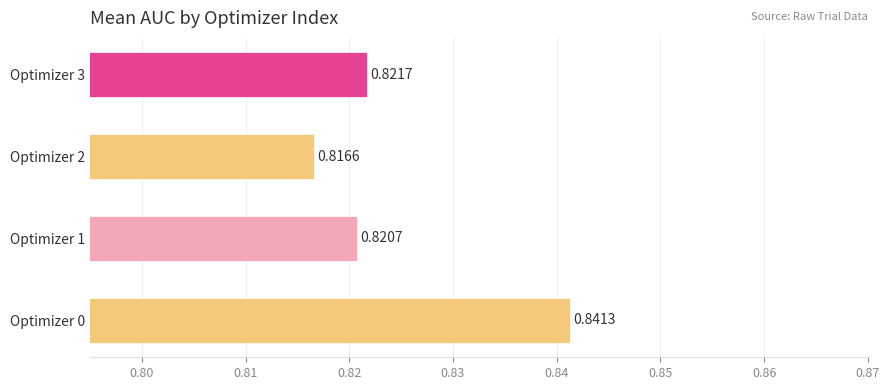

Rank the categories by value from highest to lowest.

Optimizer 0, Optimizer 3, Optimizer 1, Optimizer 2